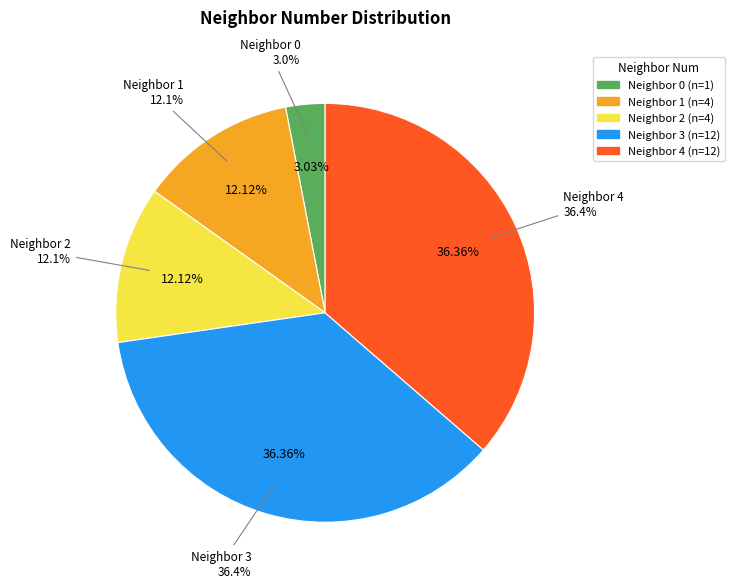

Does 3 account for over 50% of the chart?

No